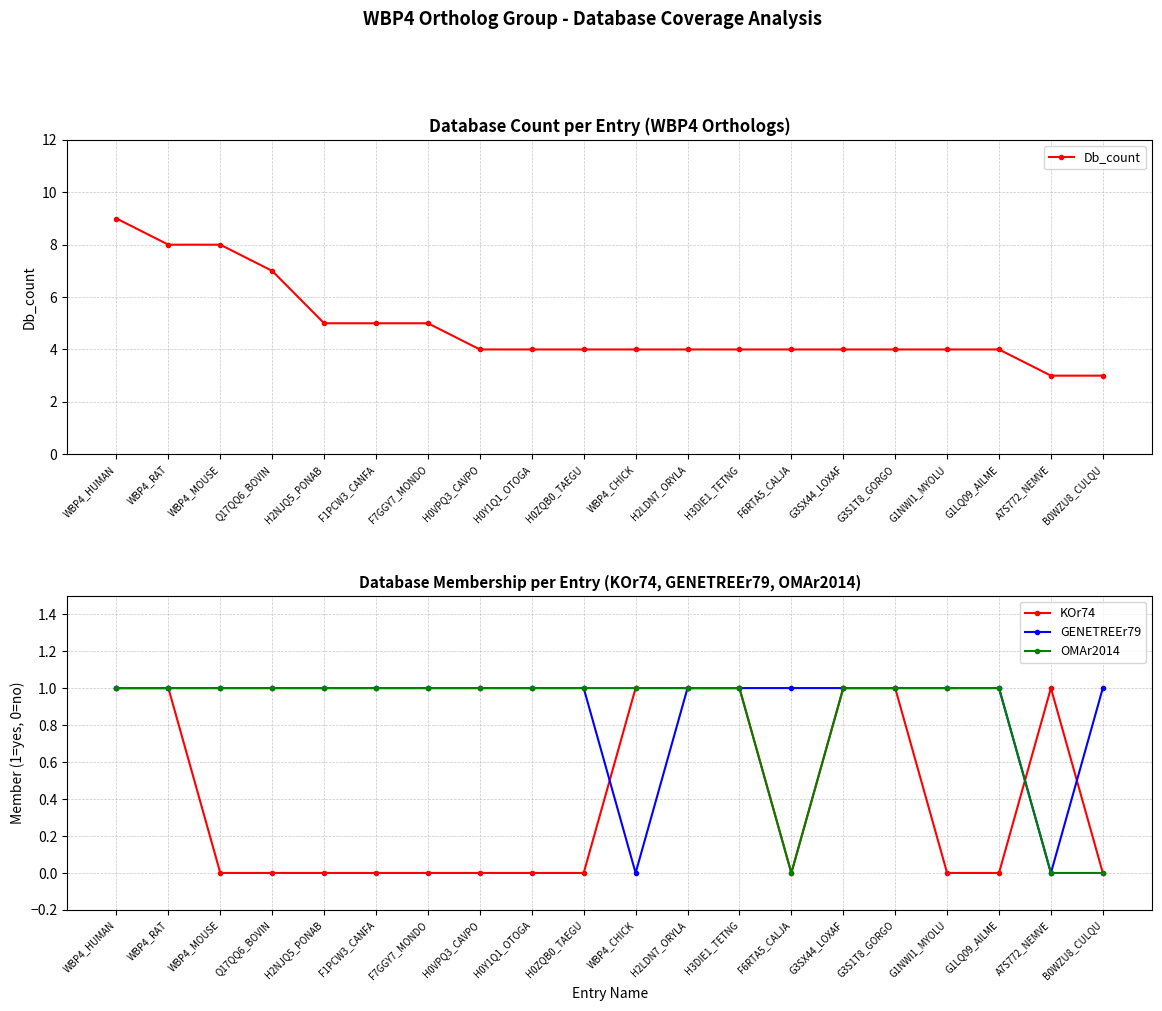

How many Db_count values are between 4 and 5?

14